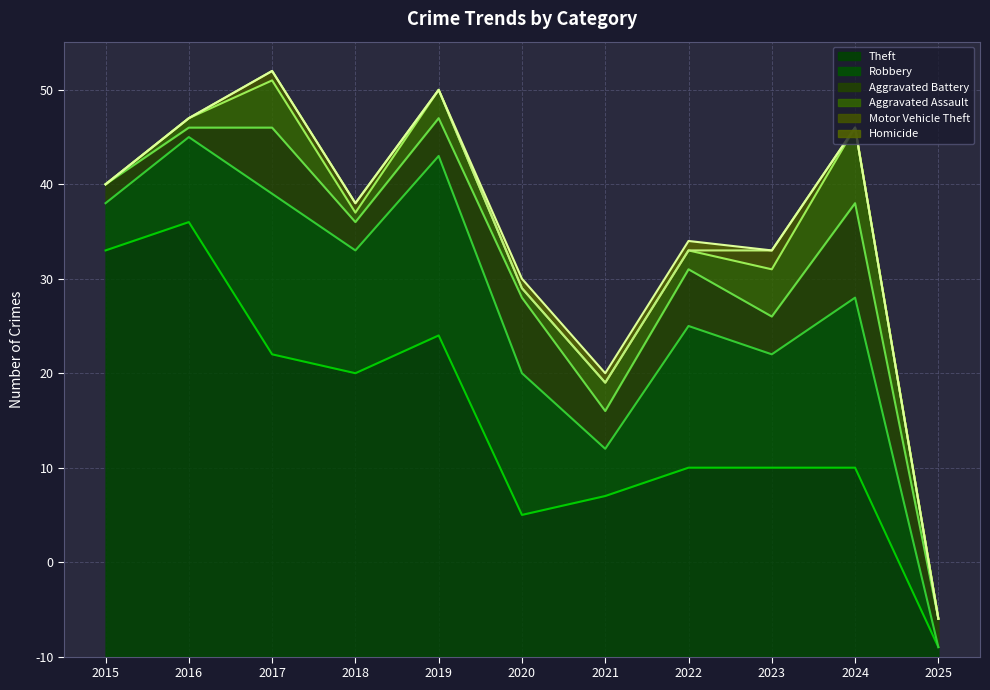

How many interior local valleys does the Theft series have?

2